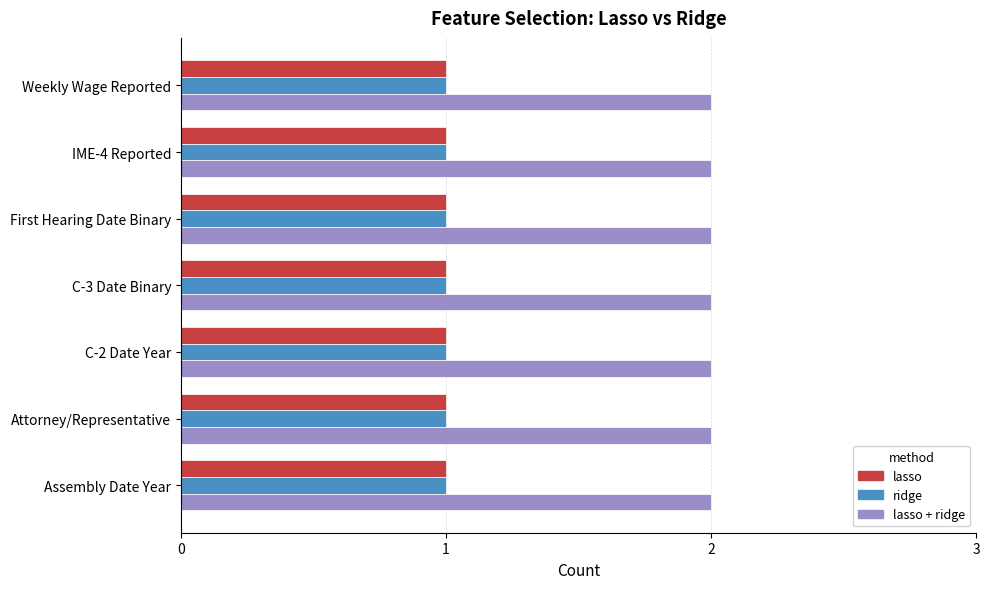

Is the value of ridge at Weekly Wage Reported greater than the value of lasso + ridge at C-2 Date Year?

No